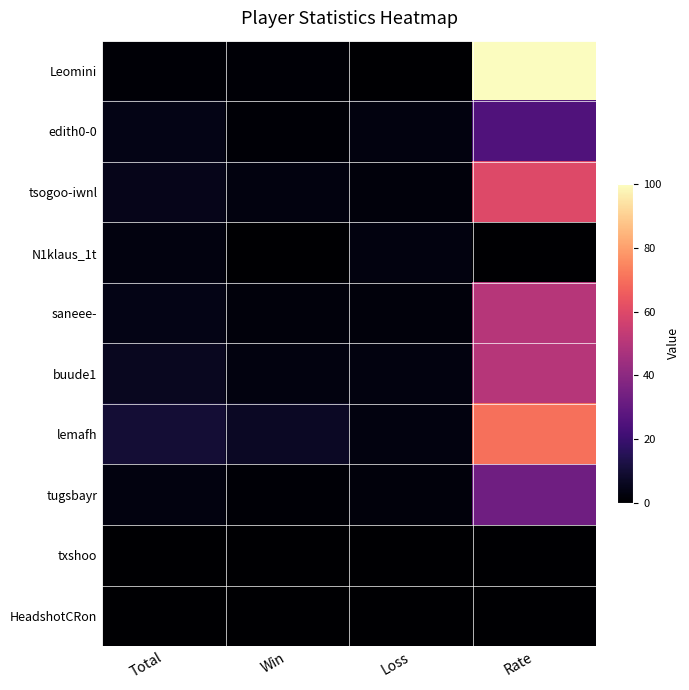

How many categories are shown in the chart?

4